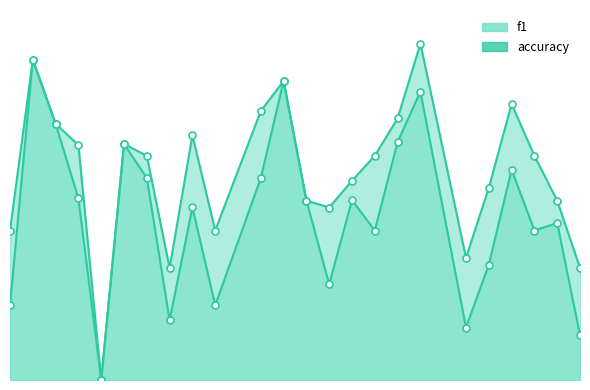

How many data points in accuracy are above 0?

23